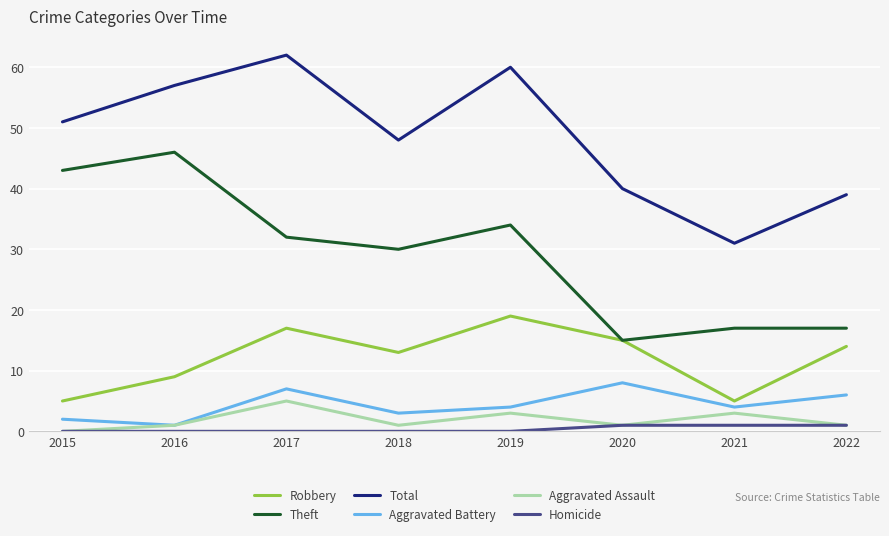

Which series has the largest total across all categories?

Total